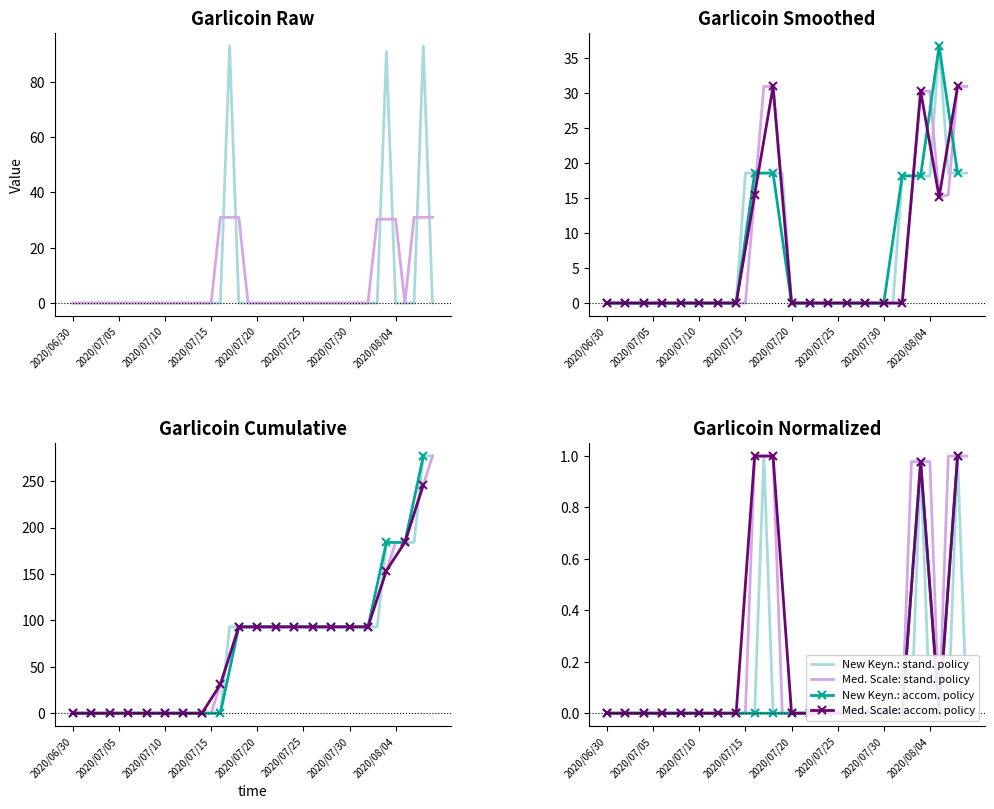

Rank the categories by value from lowest to highest.

2020/06/30, 2020/07/01, 2020/07/02, 2020/07/03, 2020/07/04, 2020/07/05, 2020/07/06, 2020/07/07, 2020/07/08, 2020/07/09, 2020/07/10, 2020/07/11, 2020/07/12, 2020/07/13, 2020/07/14, 2020/07/15, 2020/07/16, 2020/07/18, 2020/07/19, 2020/07/20, 2020/07/21, 2020/07/22, 2020/07/23, 2020/07/24, 2020/07/25, 2020/07/26, 2020/07/27, 2020/07/28, 2020/07/29, 2020/07/30, 2020/07/31, 2020/08/01, 2020/08/02, 2020/08/04, 2020/08/05, 2020/08/06, 2020/08/08, 2020/08/03, 2020/07/17, 2020/08/07